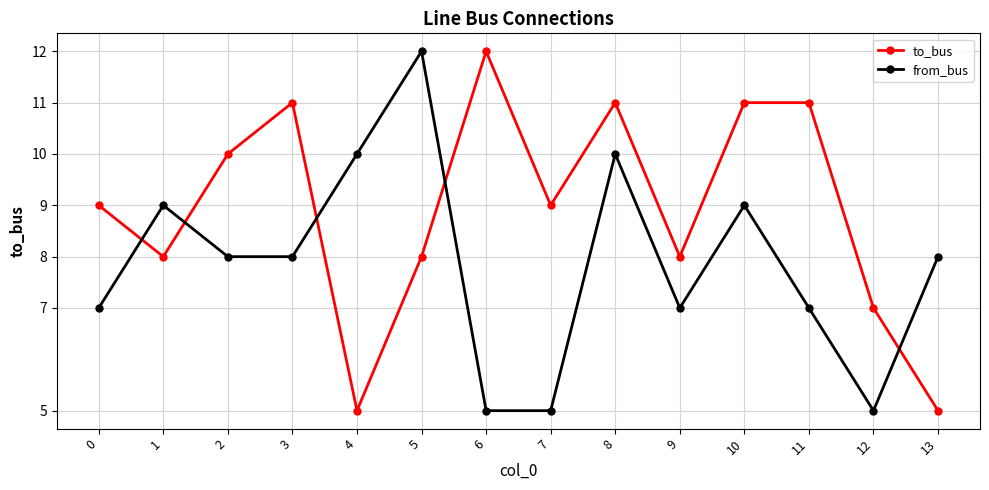

What is the value of the from_bus point at the 6th from the left?

12